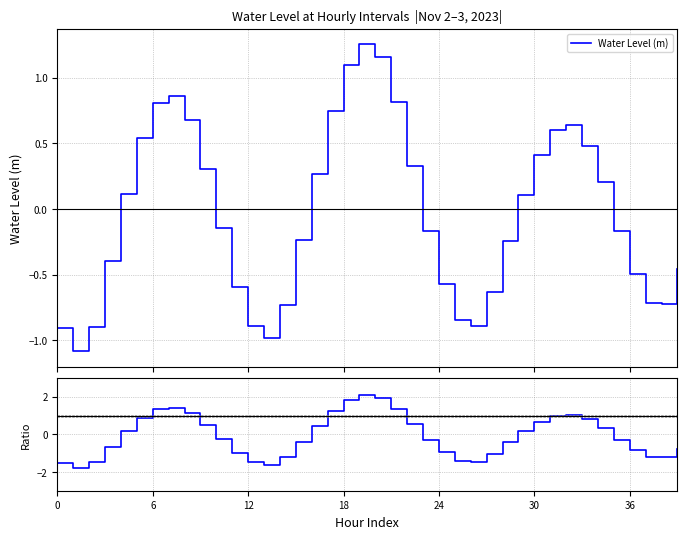

In Water Level (m), how many points are higher than both neighbors (excluding endpoints)?

3